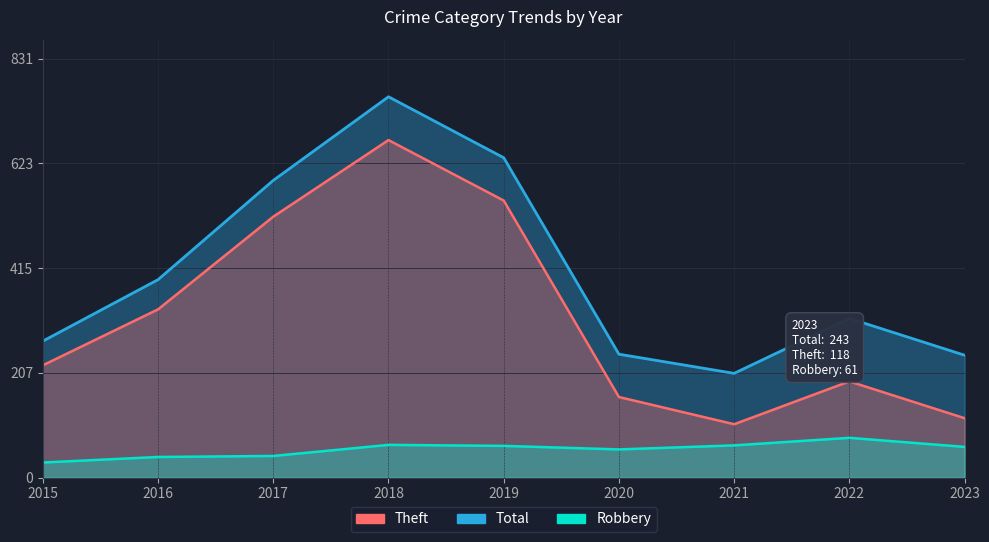

Reading left to right, what are all the values shown in this chart?

Total: 2015=271	2016=393	2017=590	2018=756	2019=635	2020=245	2021=207	2022=316	2023=243
Theft: 2015=223	2016=334	2017=518	2018=670	2019=550	2020=160	2021=106	2022=191	2023=118
Robbery: 2015=30	2016=41	2017=43	2018=65	2019=63	2020=56	2021=64	2022=79	2023=61